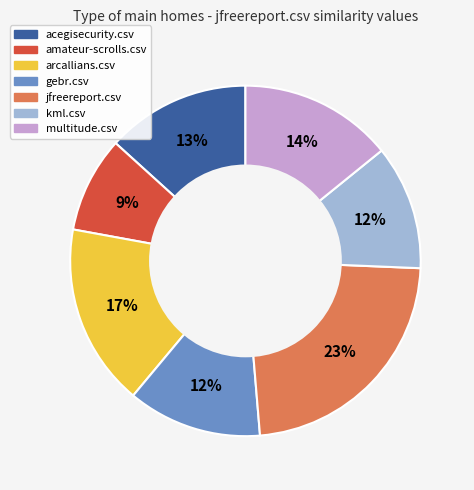

To the nearest percent, what percentage of the pie is kml.csv?

12%